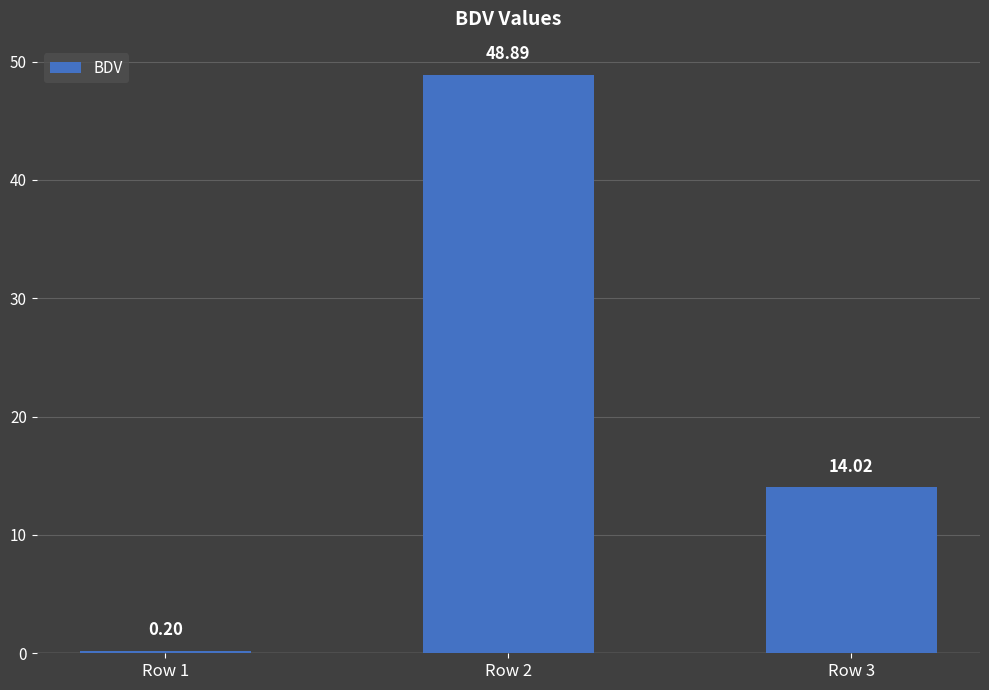

What is the ratio of the value at Row 2 to the value at Row 3?

3.5